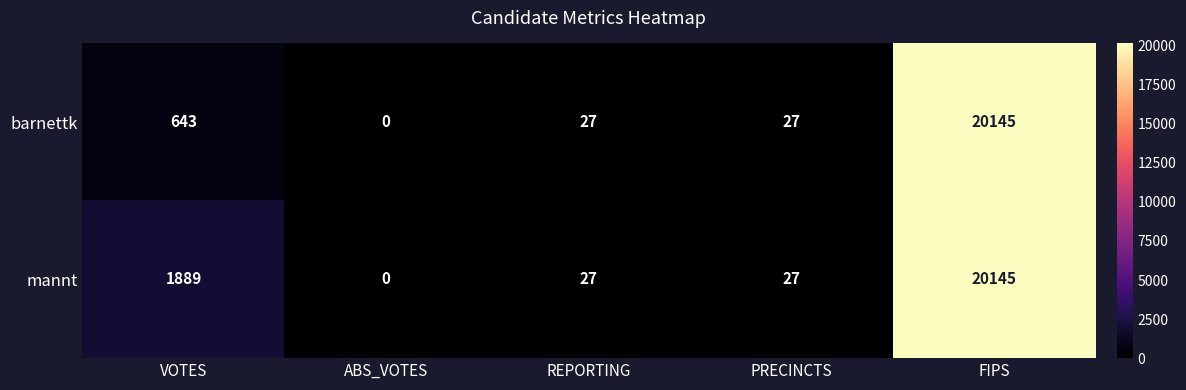

Which series changed the most between VOTES and FIPS?

barnettk